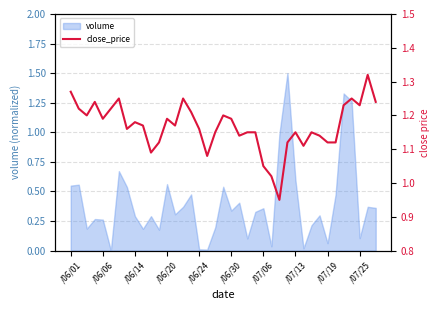

Is it true that volume equals 0.6 at /07/13?

True